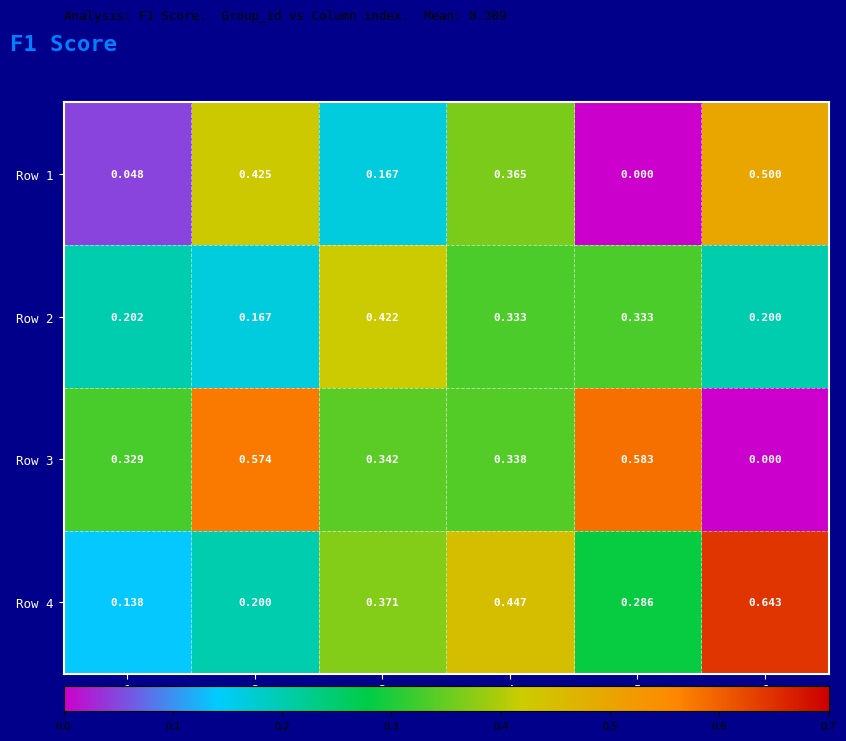

Is the value of Row 3 at 6 greater than the value of Row 1 at 4?

No